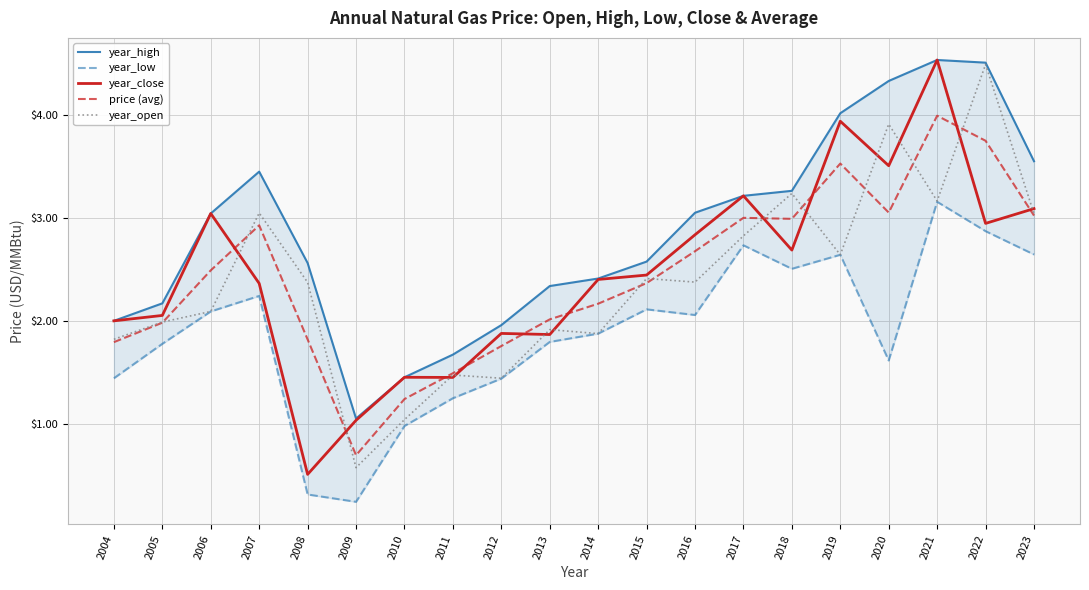

How many data points in year_low are above 2?

10